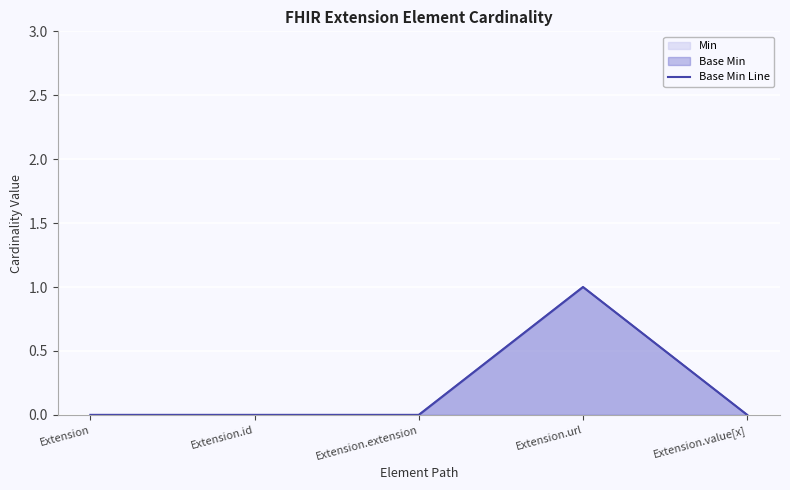

True or false: there are more than 2 points higher than both neighbors.

False